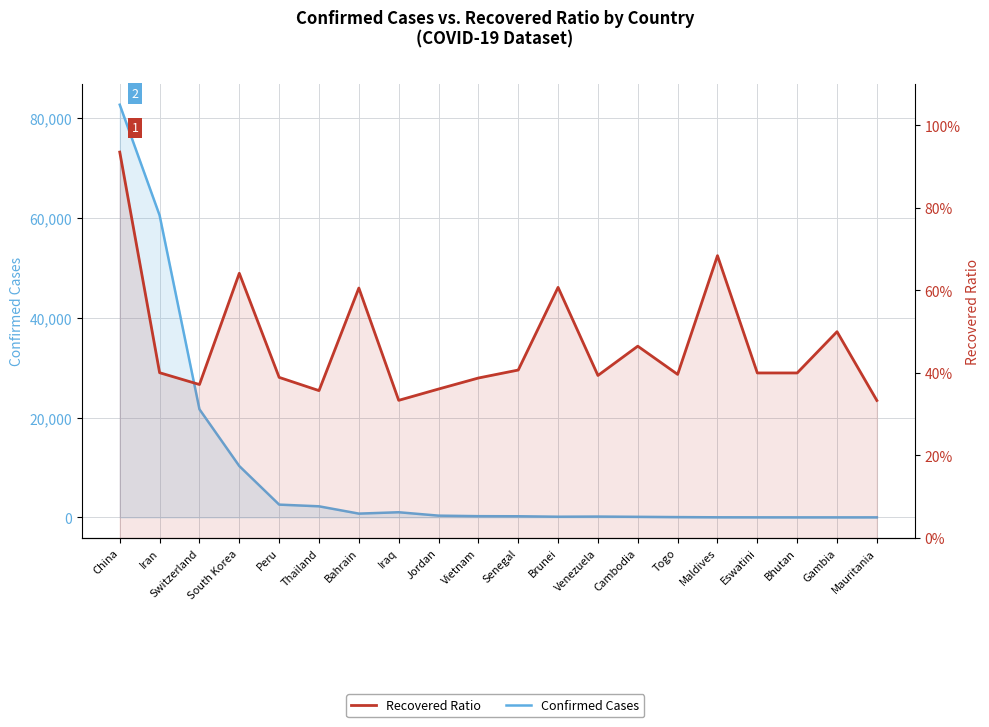

What position from the left is Vietnam?

10